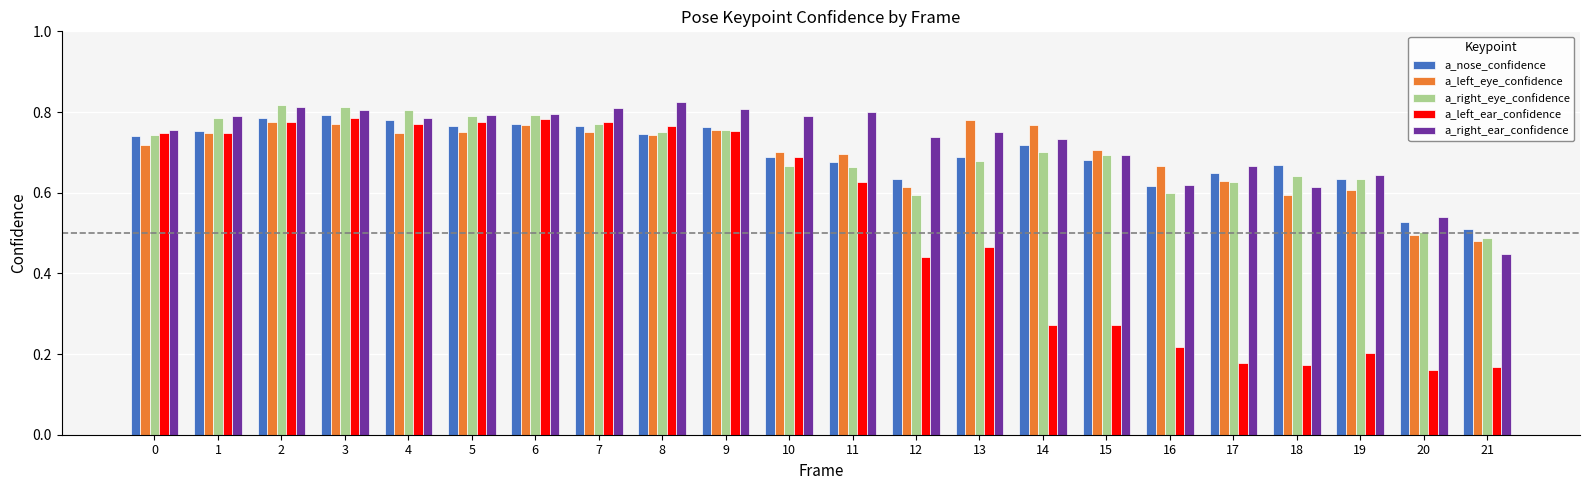

Which series has the largest range (max minus min)?

a_left_ear_confidence